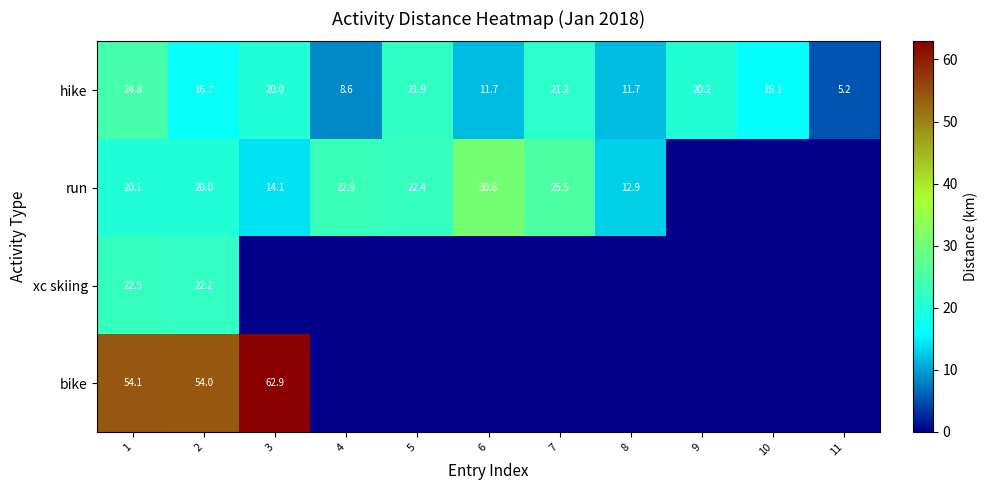

How many distinct data groups are displayed?

4